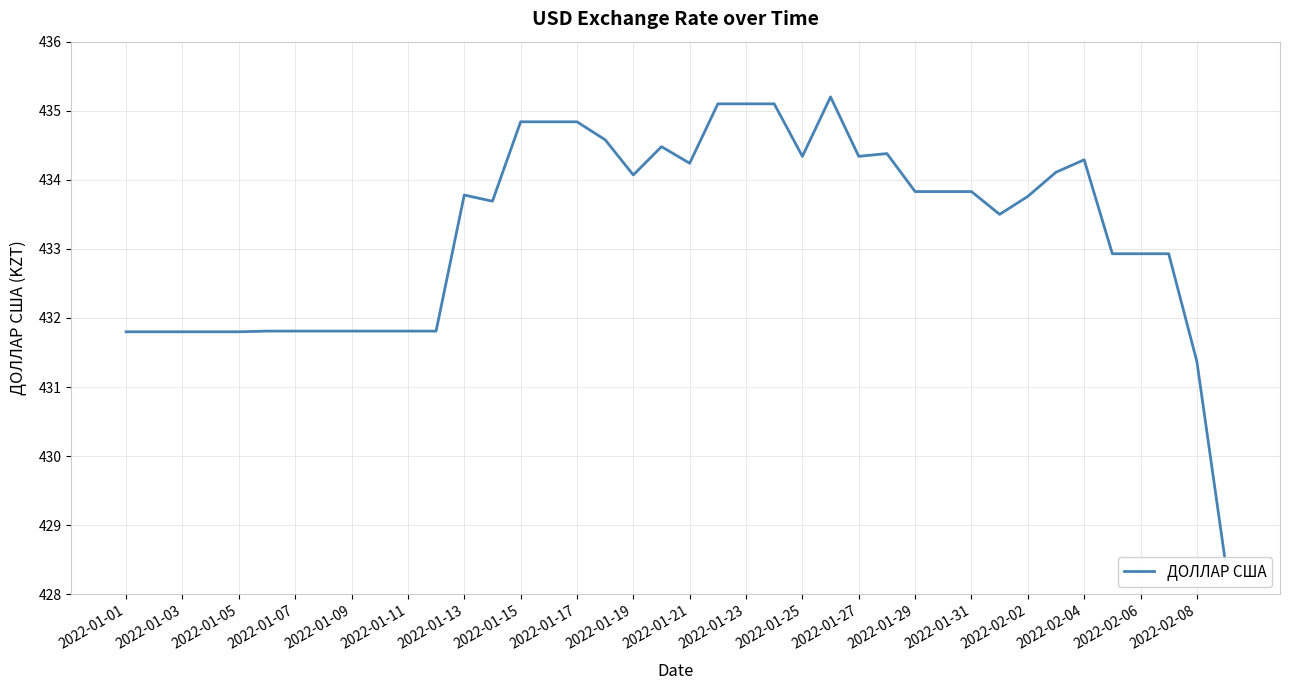

Does the chart have visible grid lines?

Yes